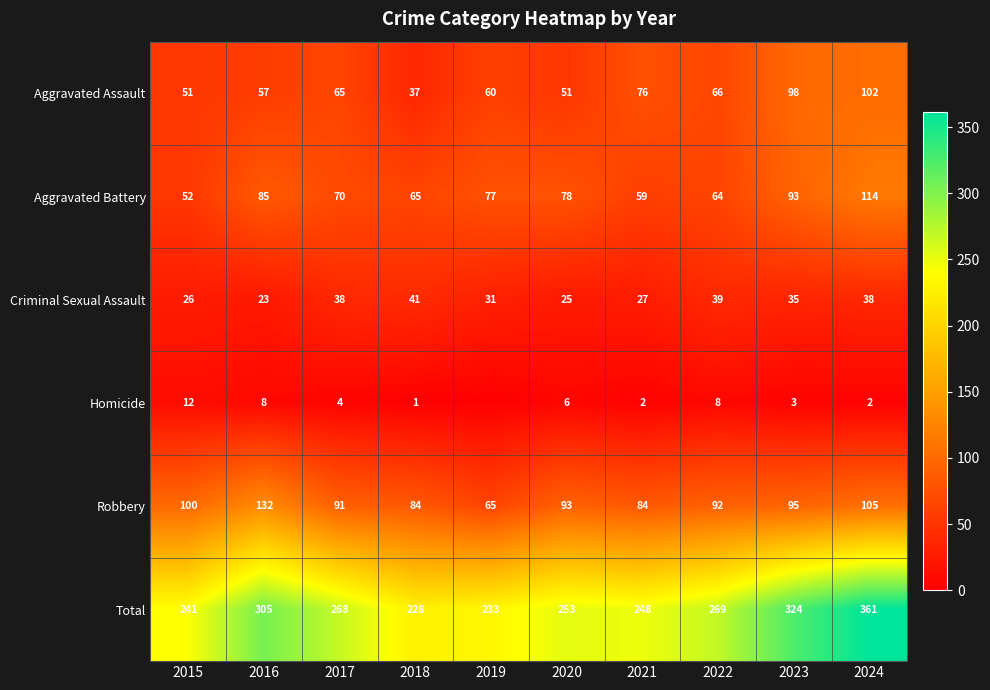

What is the difference between the maximum and minimum values in the Aggravated Assault series?

65